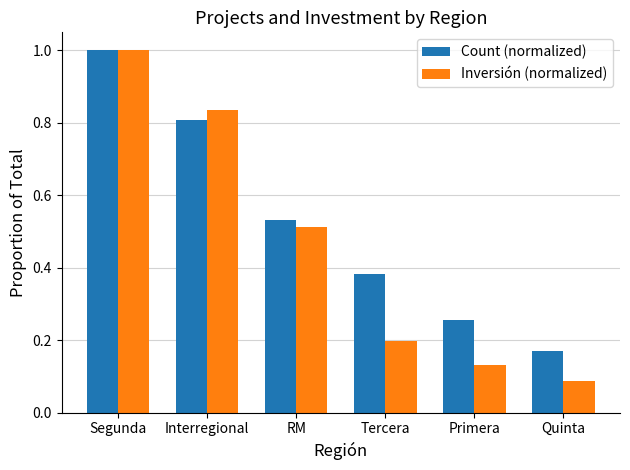

List the labels in order of Count (normalized) value, smallest first.

Quinta, Primera, Tercera, RM, Interregional, Segunda